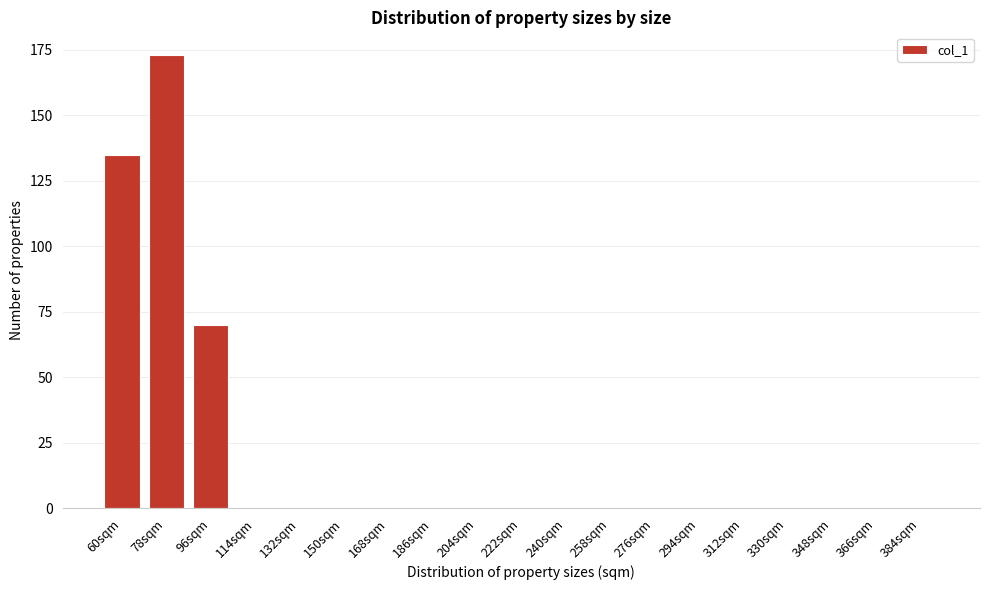

Reading left to right, list all the values displayed in this chart.

60sqm=135	78sqm=173	96sqm=70	114sqm=0	132sqm=0	150sqm=0	168sqm=0	186sqm=0	204sqm=0	222sqm=0	240sqm=0	258sqm=0	276sqm=0	294sqm=0	312sqm=0	330sqm=0	348sqm=0	366sqm=0	384sqm=0